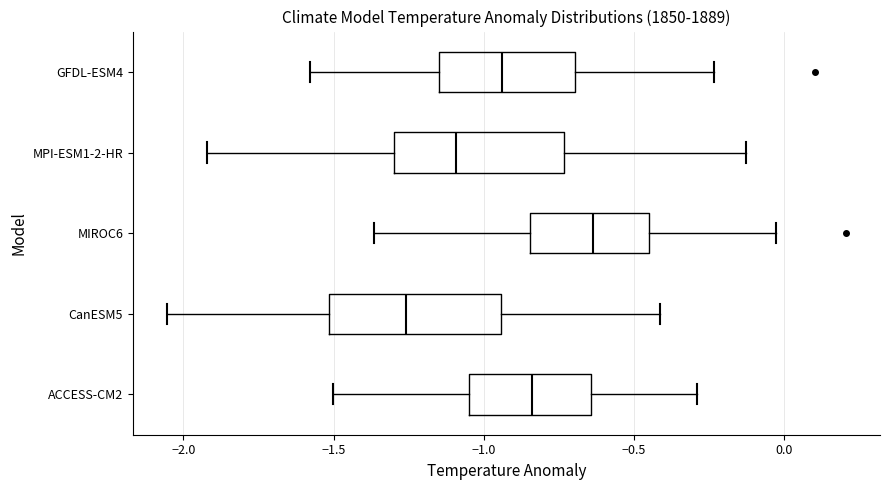

Reading bottom to top, transcribe this box plot: for each box, give where its median line is, the range the box spans, and where its two whiskers end, as read against the x-axis. The values are not printed on the chart, so give them approximately, as read against the axis.

ACCESS-CM2: median -0.85, box -1.05 to -0.65, whiskers -1.50 to -0.30
CanESM5: median -1.25, box -1.50 to -0.95, whiskers -2.05 to -0.40
MIROC6: median -0.65, box -0.85 to -0.45, whiskers -1.35 to -0.05
MPI-ESM1-2-HR: median -1.10, box -1.30 to -0.75, whiskers -1.90 to -0.15
GFDL-ESM4: median -0.95, box -1.15 to -0.70, whiskers -1.60 to -0.25